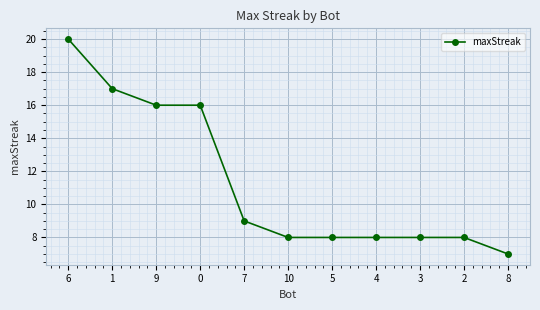

Approximately how many times larger is the value at 2 compared to 6?

0.4